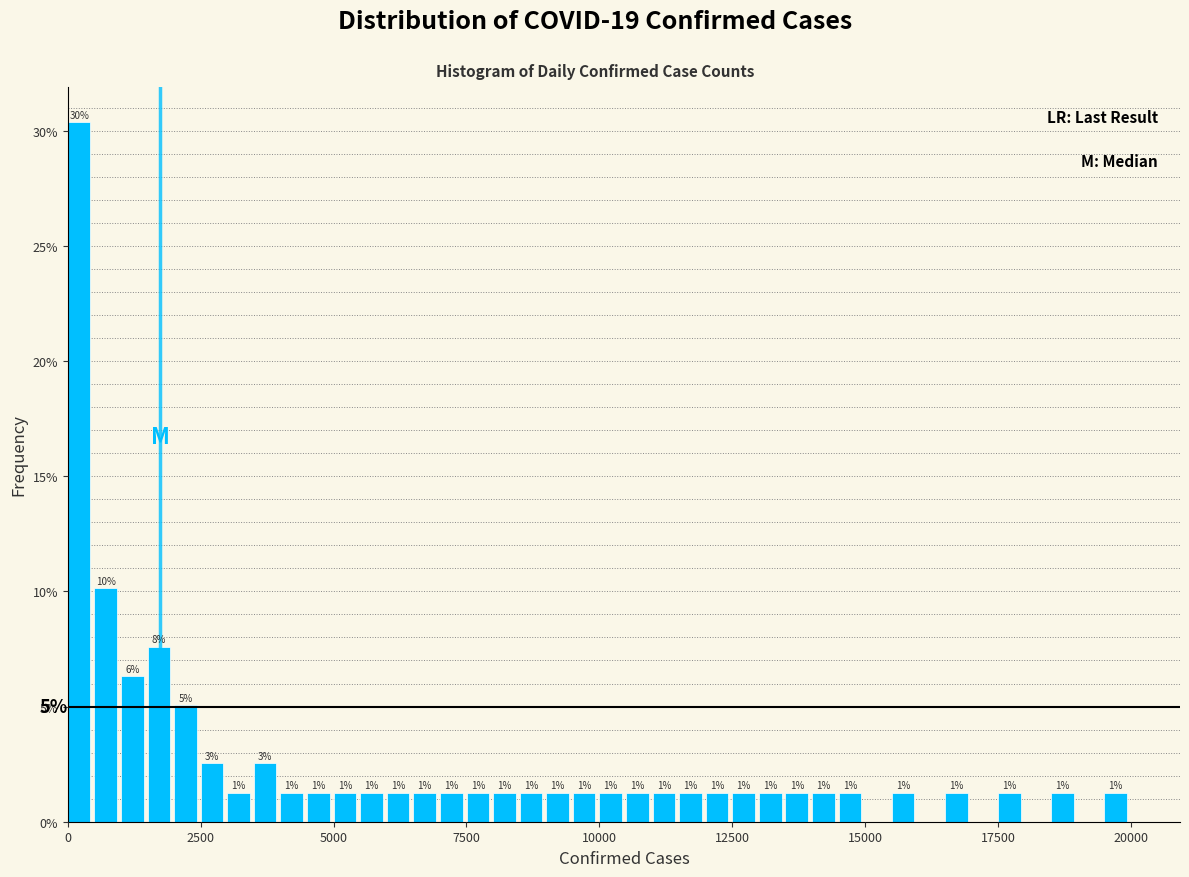

Around what value on the x-axis is the tallest bar? Give the approximate position of its centre, as read against the axis.

0